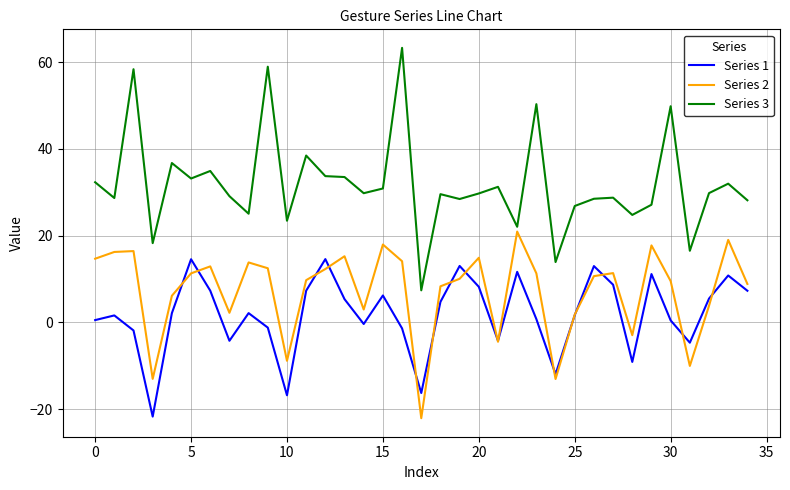

Which series has the largest range (max minus min)?

Series 3